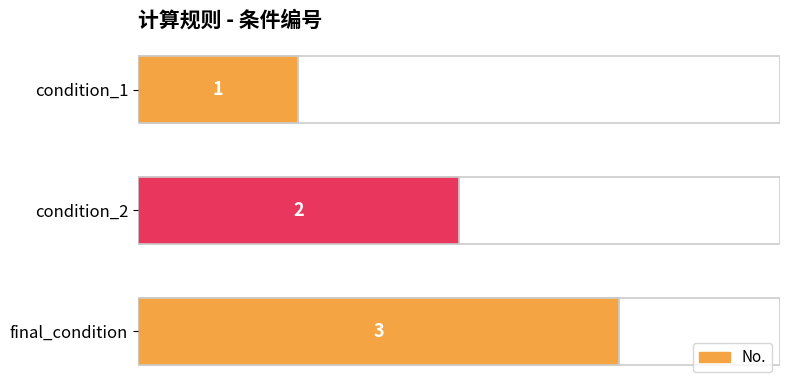

Is it true that the value at condition_1 is 1?

True